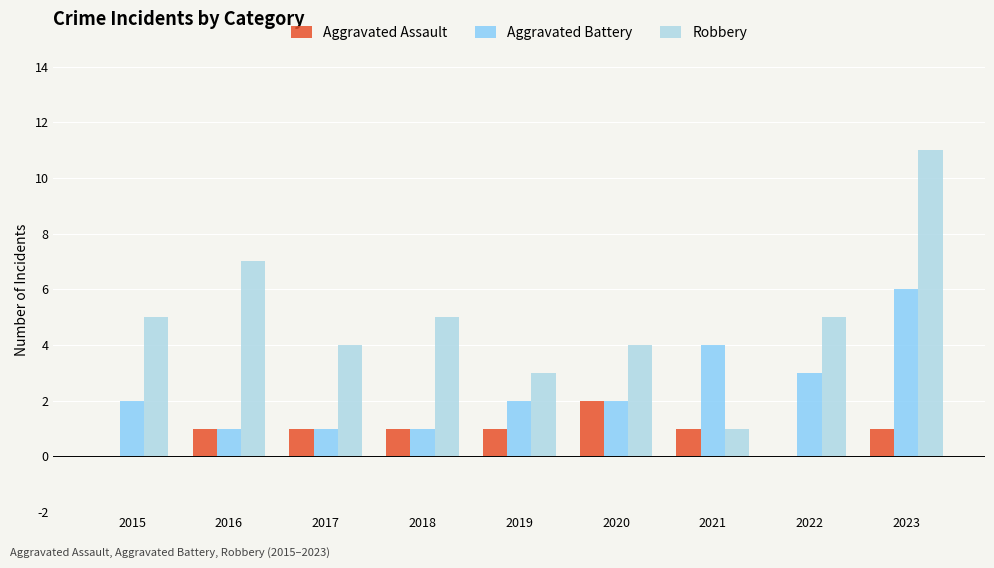

What is the average value of the Aggravated Assault series?

1